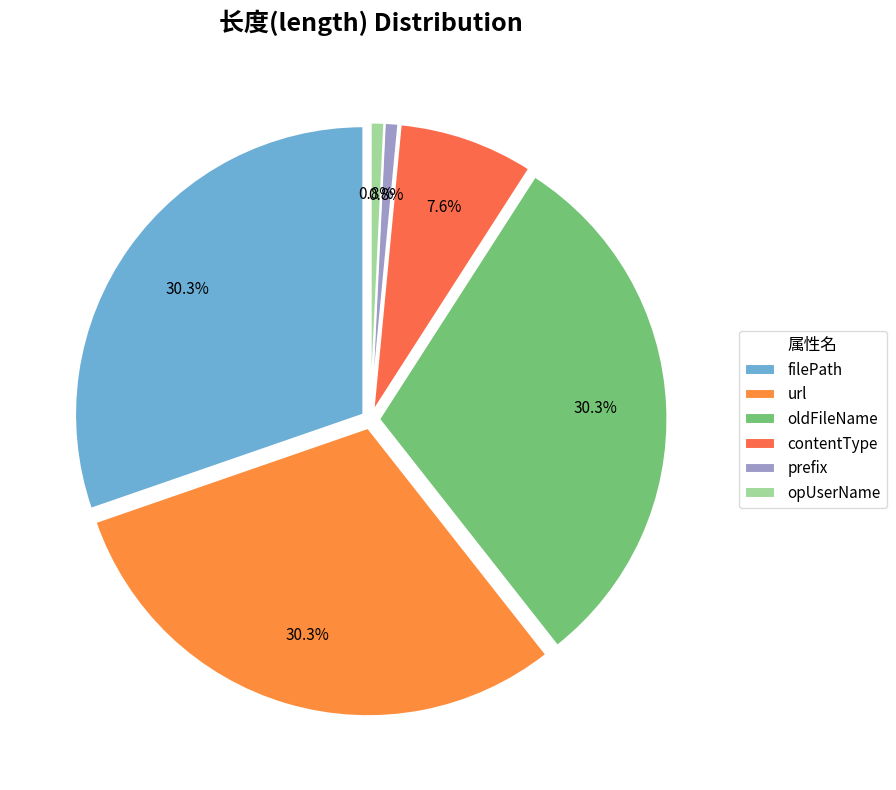

Is it true that contentType is 8% of the pie?

True